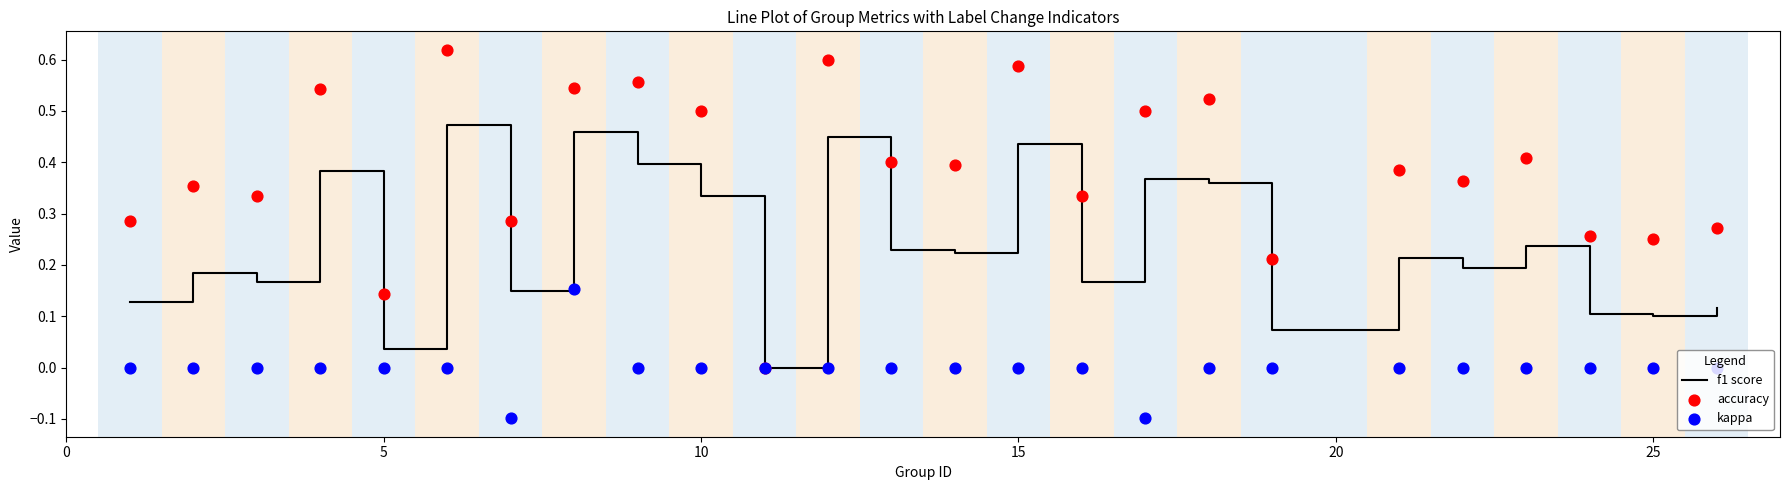

The value of f1 score at 25 is 0.2. True or false?

False